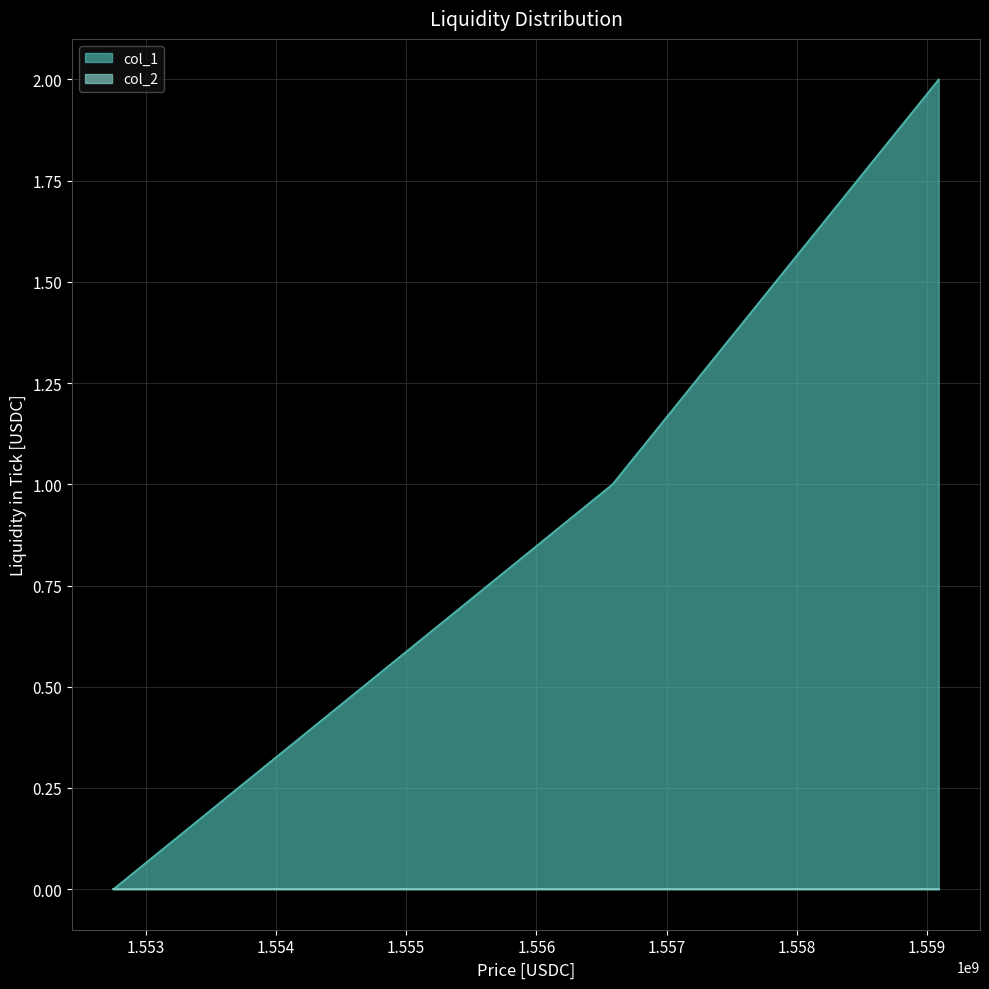

Rank the categories by value from highest to lowest.

1559090029, 1556584415, 1552750323